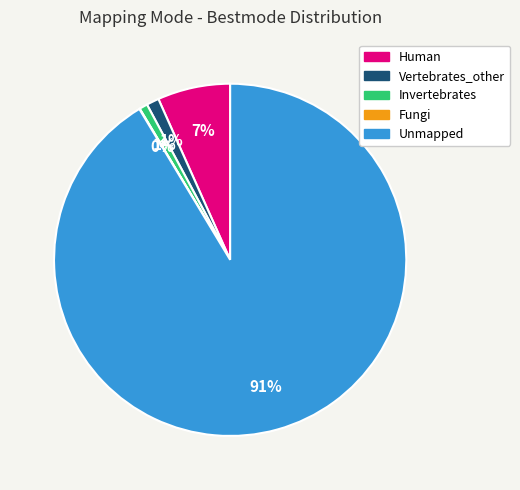

To the nearest percent, what is the difference between the largest and smallest slice percentages?

91%